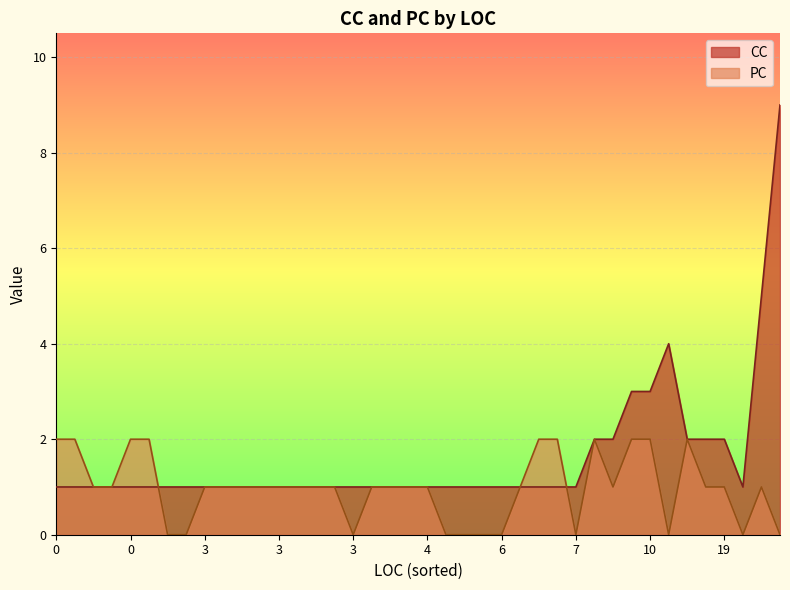

At 3, list the series in order from largest to smallest.

CC, PC